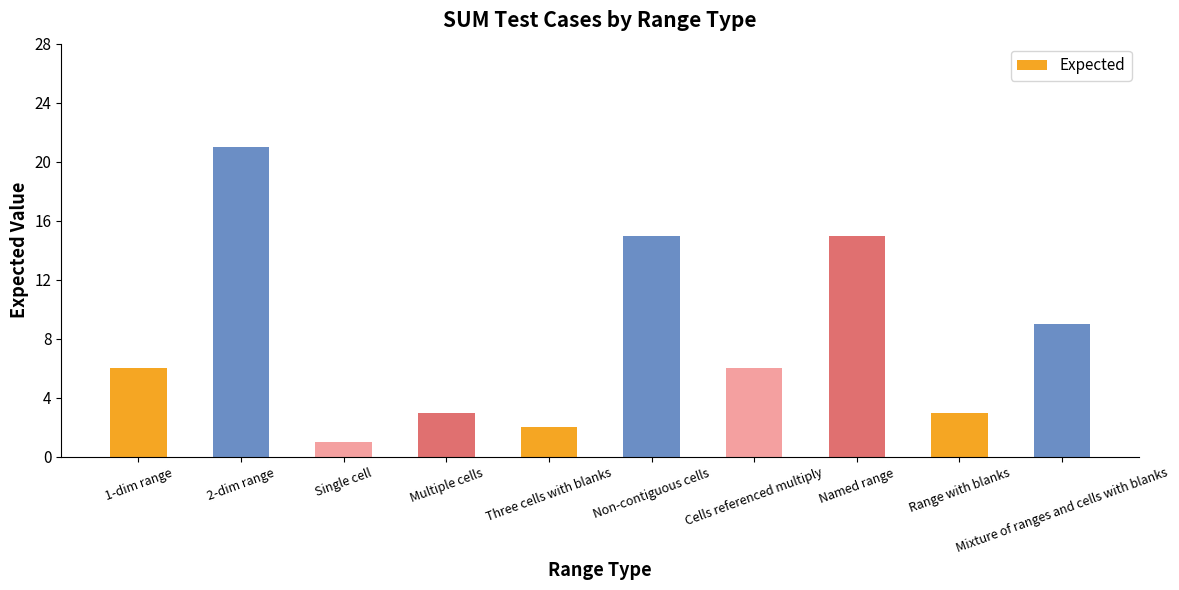

What is the approximate value at Non-contiguous cells, to the nearest 10?

20